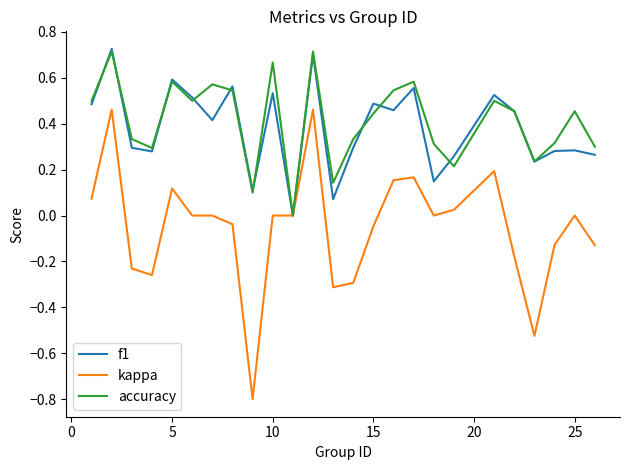

What is the minimum value shown in the chart?

-0.8